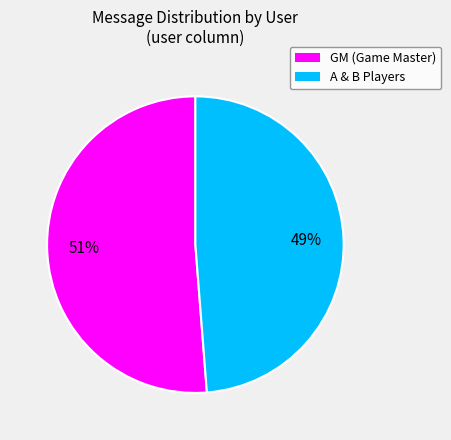

What is the largest slice in the pie chart?

GM (Game Master)